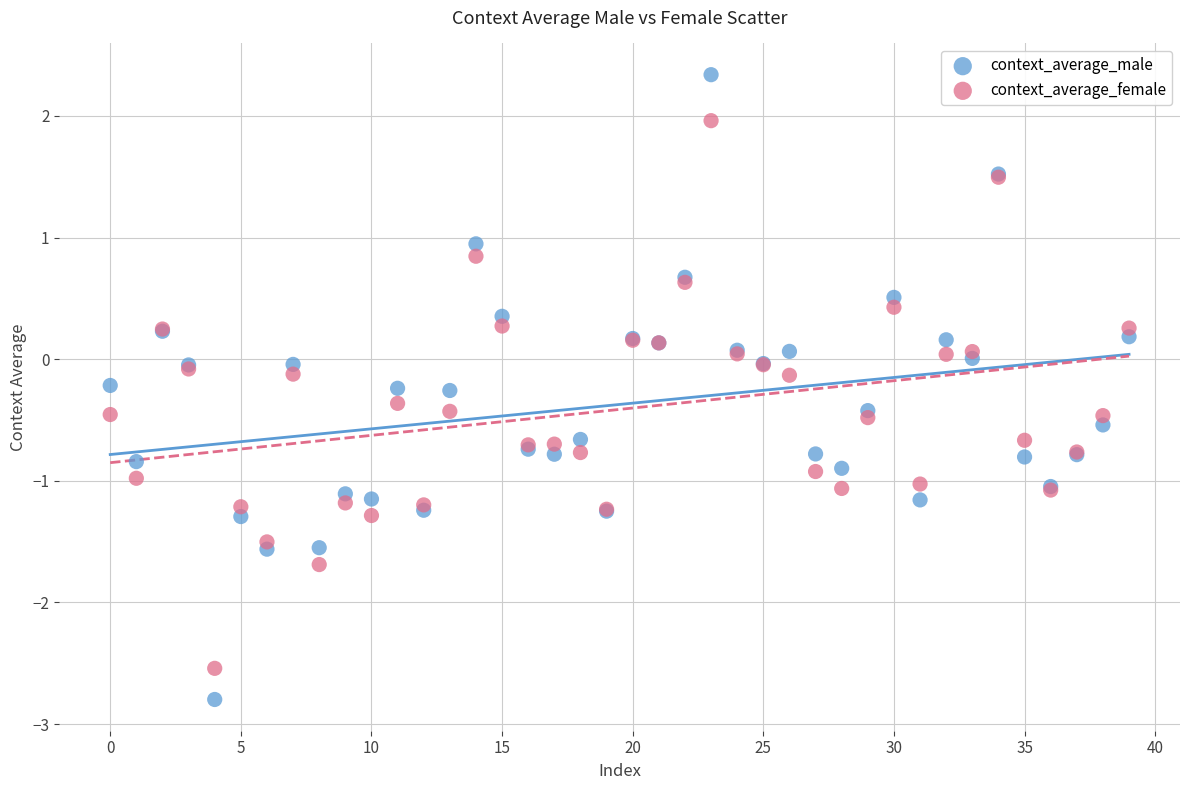

Which series contains the highest Y value?

context_average_male